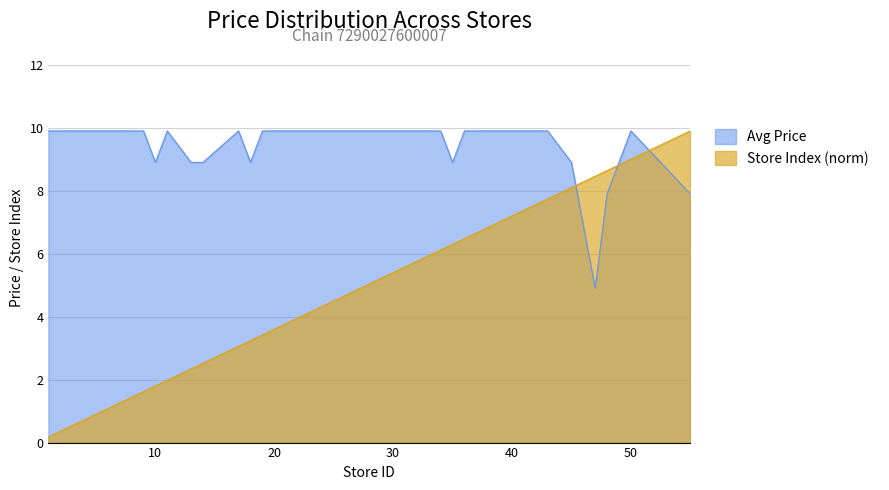

How many data points does each series have?

40